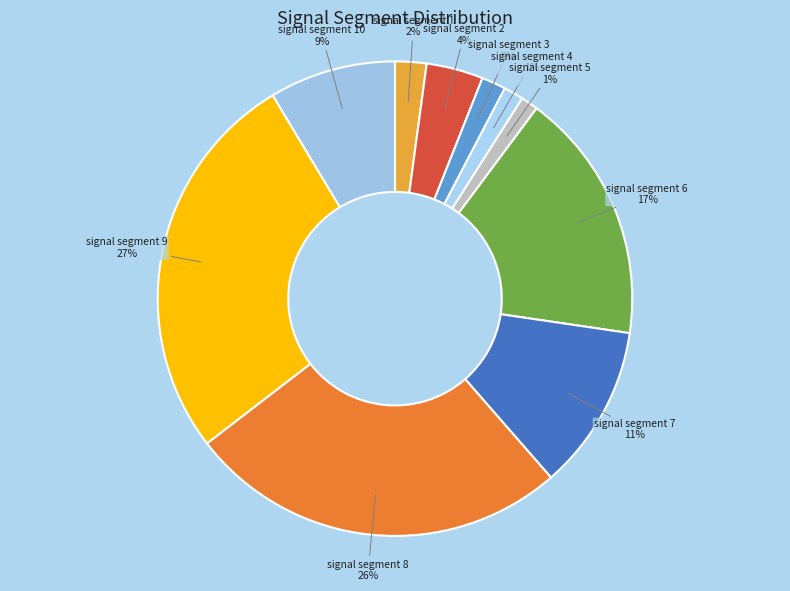

Is the sum of signal segment 9 and signal segment 8 greater than half?

Yes